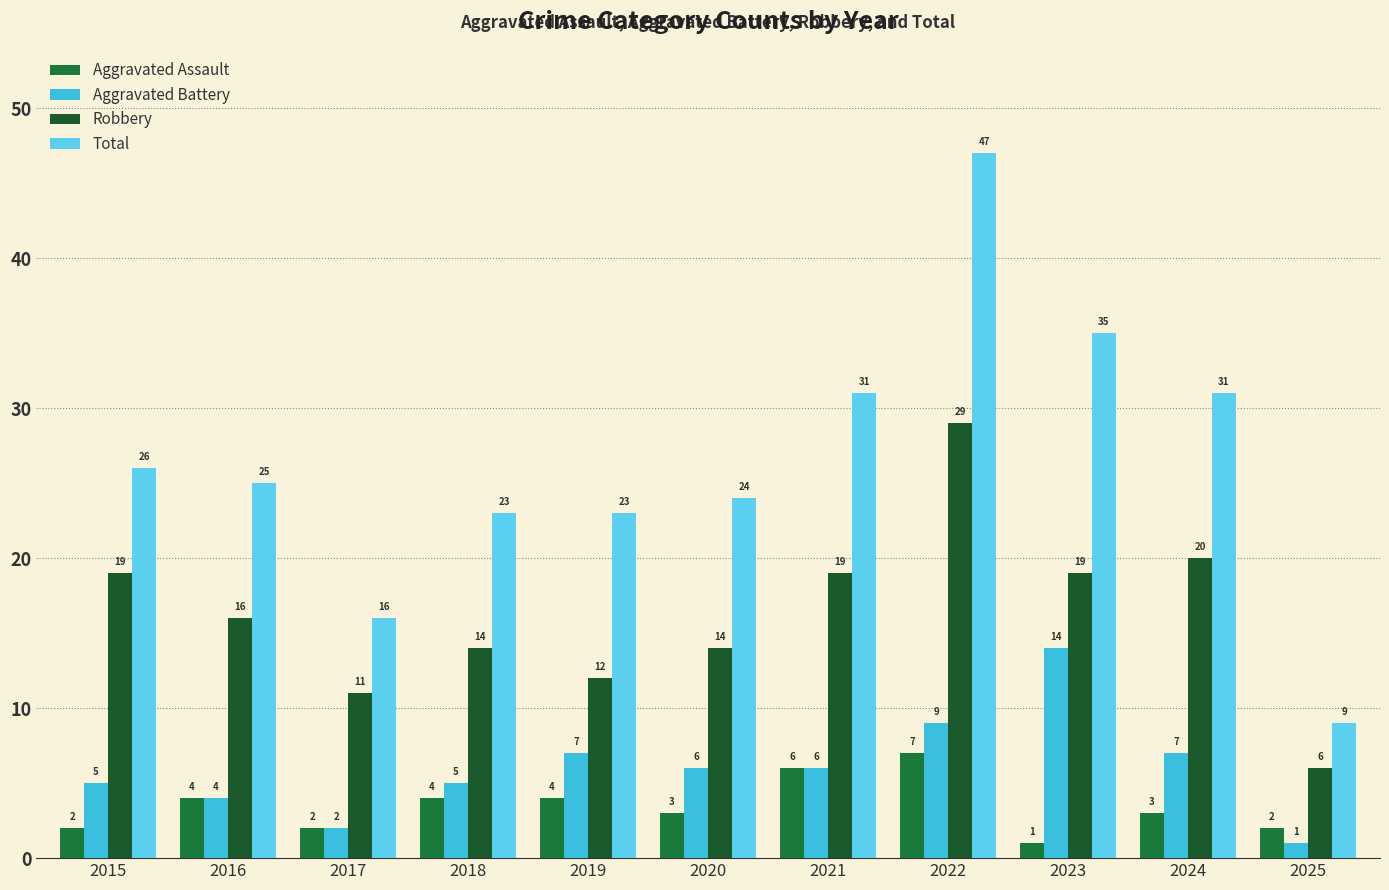

What are all the series names shown in the legend?

Aggravated Assault, Aggravated Battery, Robbery, Total